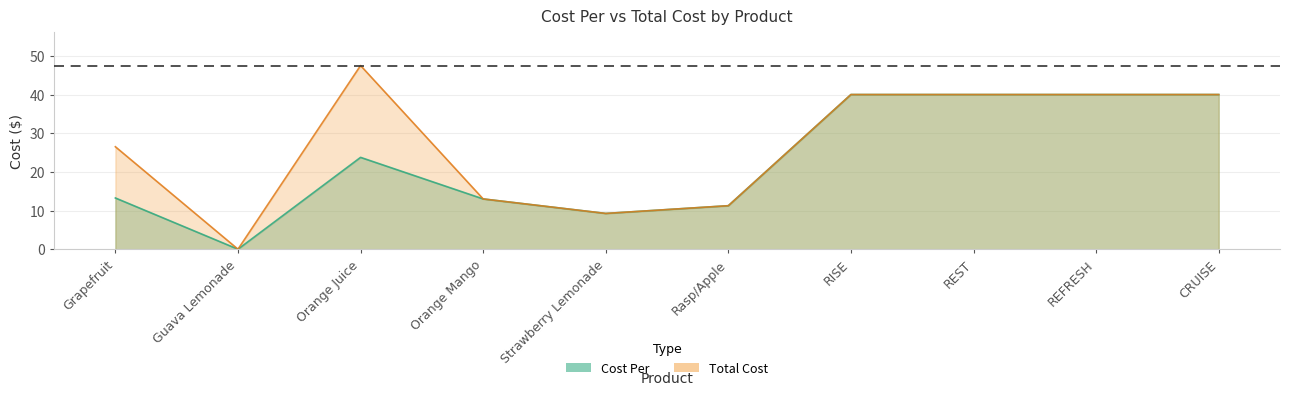

How many values in the Cost Per series exceed 23?

5